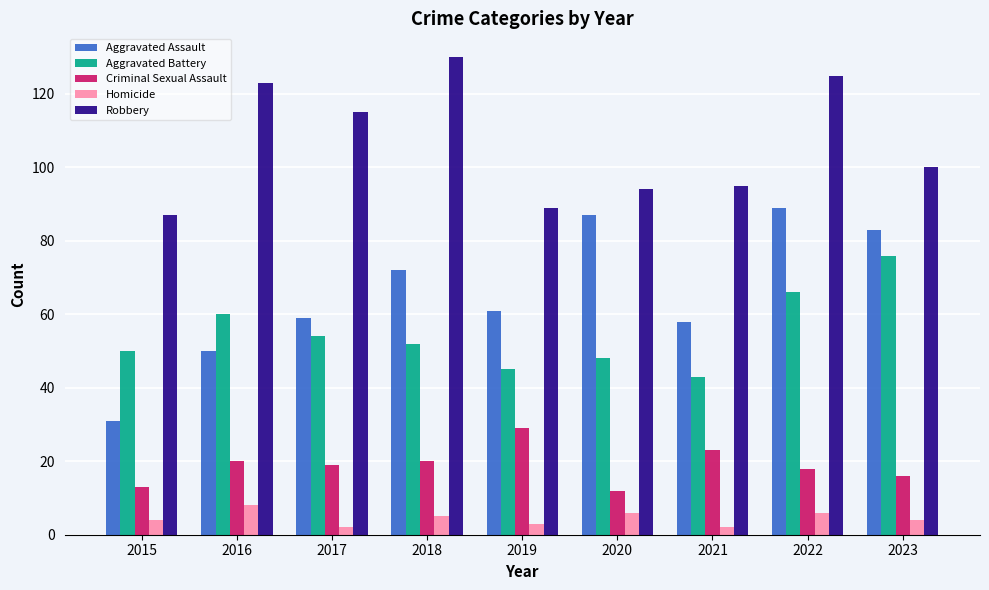

Rank the series by their maximum value, from lowest to highest.

Homicide, Criminal Sexual Assault, Aggravated Battery, Aggravated Assault, Robbery